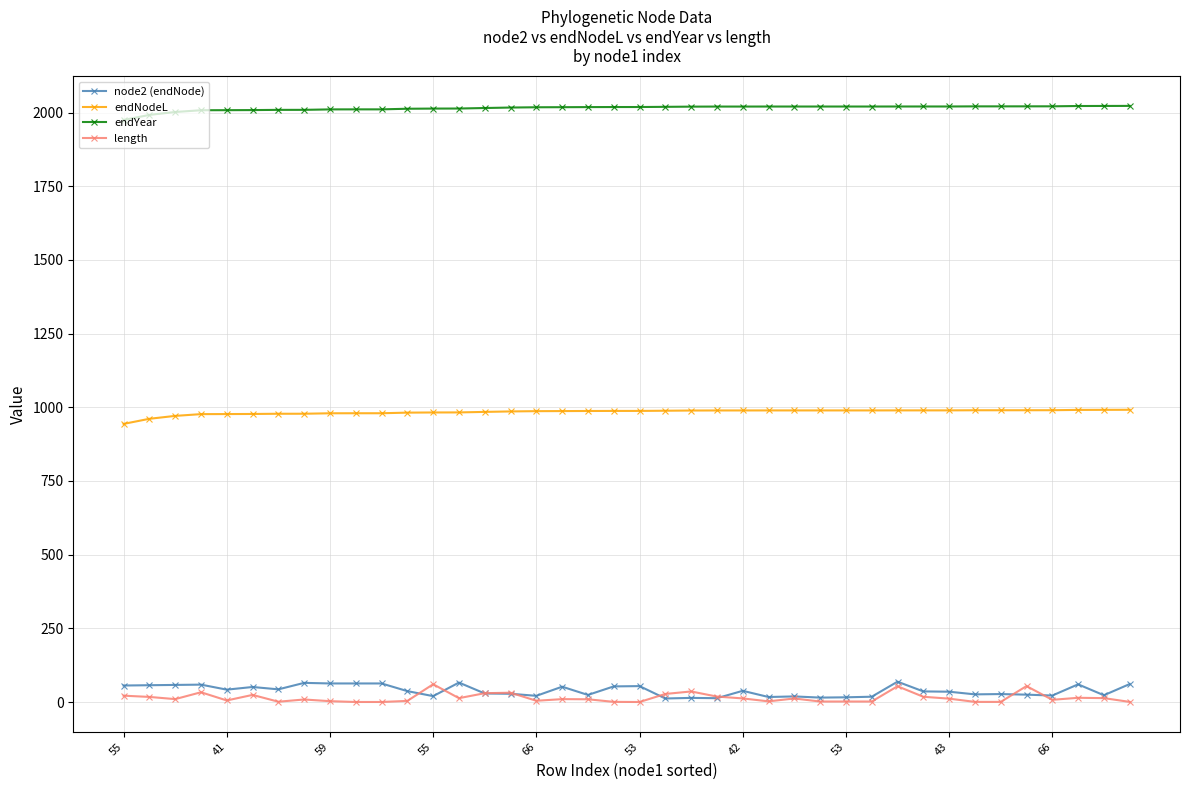

What is the highest value of the endYear series?

2022.7